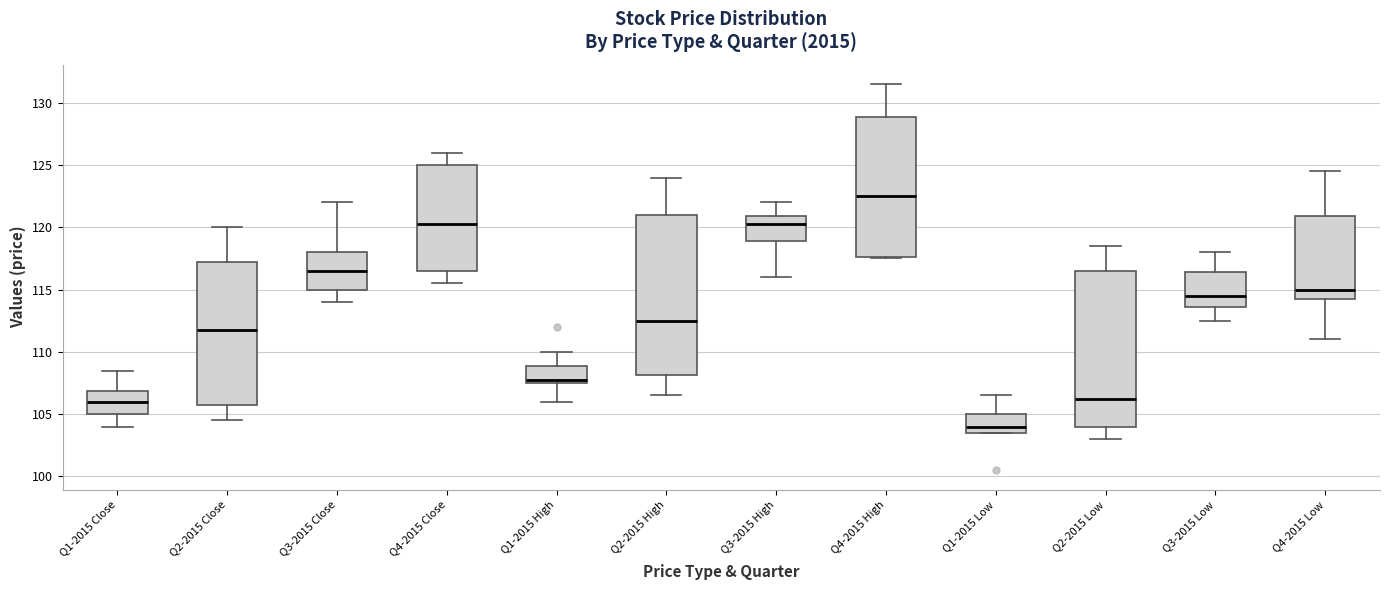

Reading left to right, transcribe this box plot: for each box, give where its median line is, the range the box spans, and where its two whiskers end, as read against the y-axis. The values are not printed on the chart, so give them approximately, as read against the axis.

Q1-2015 Close: median 106.0, box 105.0 to 107.0, whiskers 104.0 to 108.5
Q2-2015 Close: median 112.0, box 106.0 to 117.5, whiskers 104.5 to 120.0
Q3-2015 Close: median 116.5, box 115.0 to 118.0, whiskers 114.0 to 122.0
Q4-2015 Close: median 120.5, box 116.5 to 125.0, whiskers 115.5 to 126.0
Q1-2015 High: median 108.0, box 107.5 to 109.0, whiskers 106.0 to 110.0
Q2-2015 High: median 112.5, box 108.0 to 121.0, whiskers 106.5 to 124.0
Q3-2015 High: median 120.5, box 119.0 to 121.0, whiskers 116.0 to 122.0
Q4-2015 High: median 122.5, box 117.5 to 129.0, whiskers 117.5 to 131.5
Q1-2015 Low: median 104.0, box 103.5 to 105.0, whiskers 103.5 to 106.5
Q2-2015 Low: median 106.5, box 104.0 to 116.5, whiskers 103.0 to 118.5
Q3-2015 Low: median 114.5, box 113.5 to 116.5, whiskers 112.5 to 118.0
Q4-2015 Low: median 115.0, box 114.5 to 121.0, whiskers 111.0 to 124.5